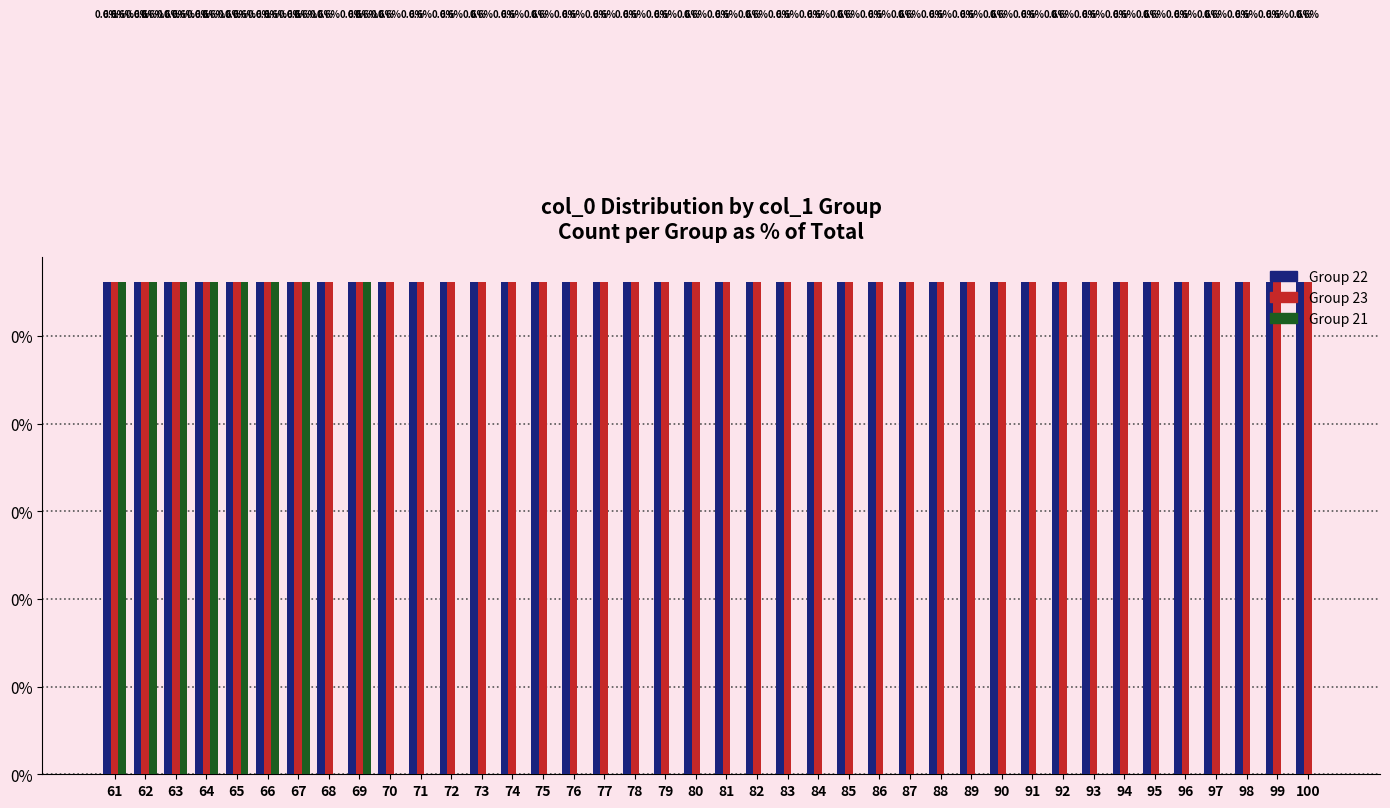

Are the bars horizontal?

No